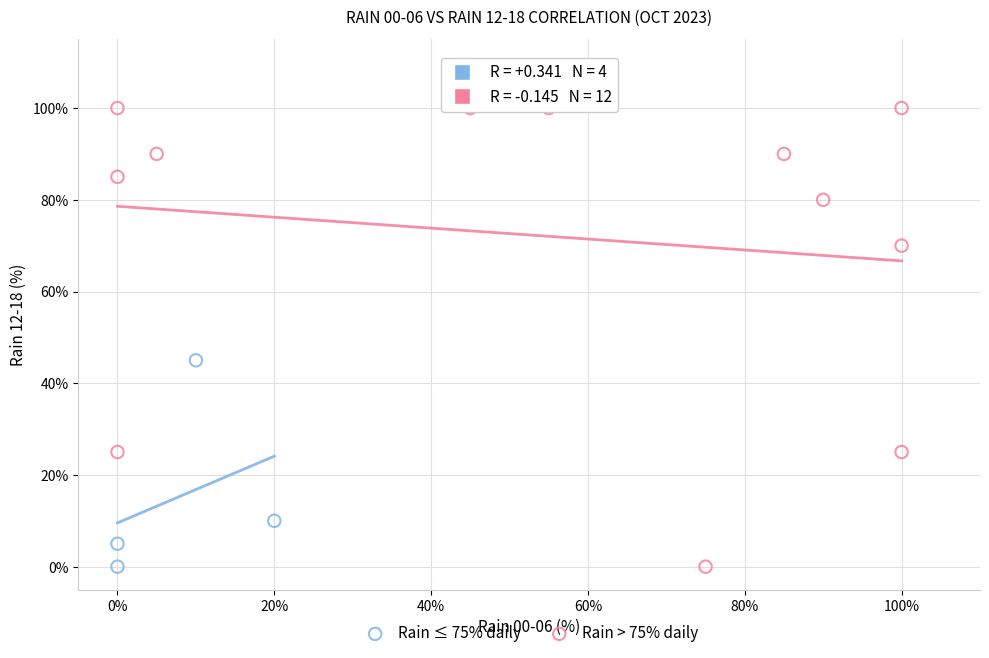

Which series reaches the maximum Y coordinate?

Rain > 75% daily